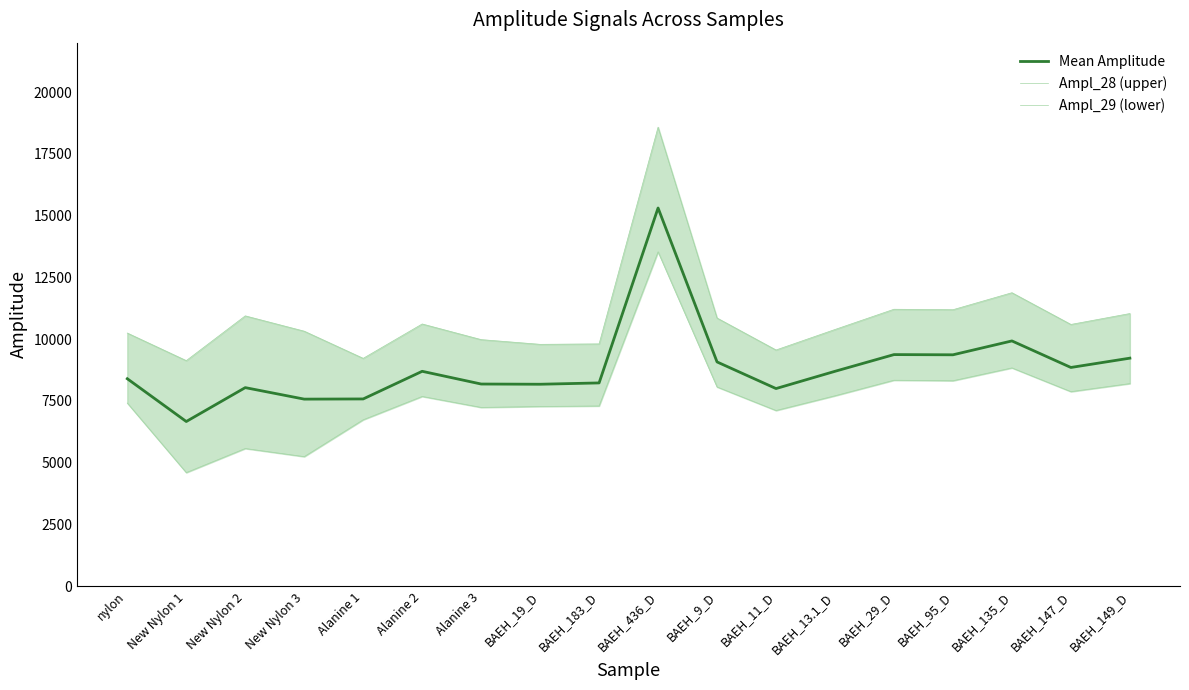

What is the value of the Ampl_29 (lower) point at the 17th from the left?

7877.0